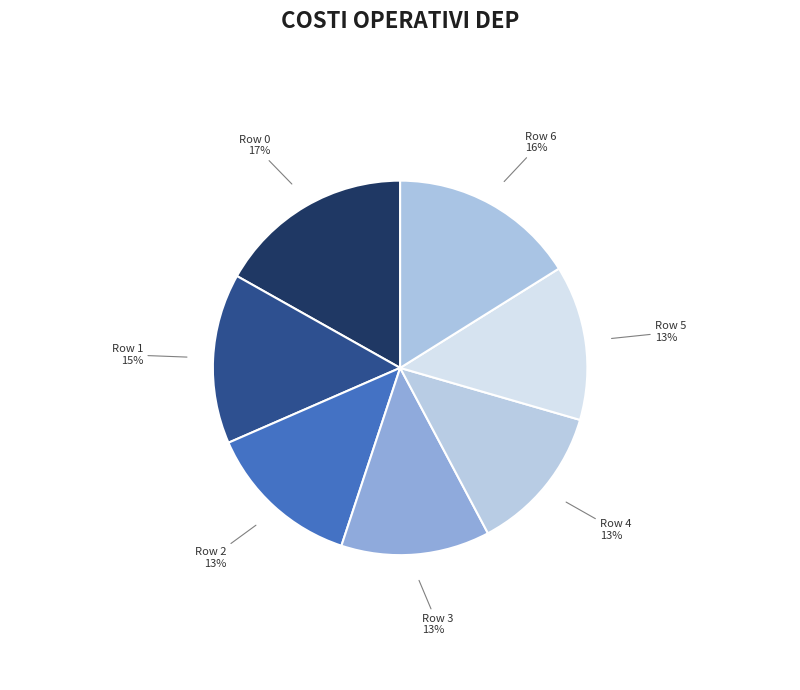

Approximately how many times larger is the value at Row 3 compared to Row 6?

0.8